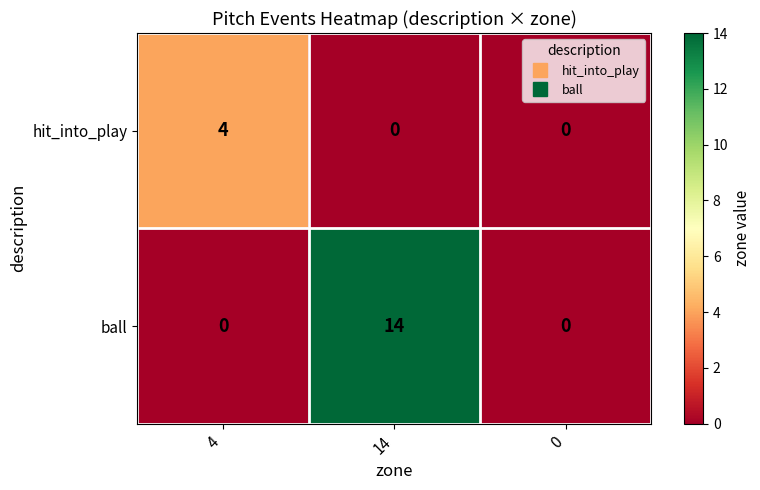

Reading left to right, transcribe all the data shown in this chart.

hit_into_play: 4	0	0
ball: 0	14	0